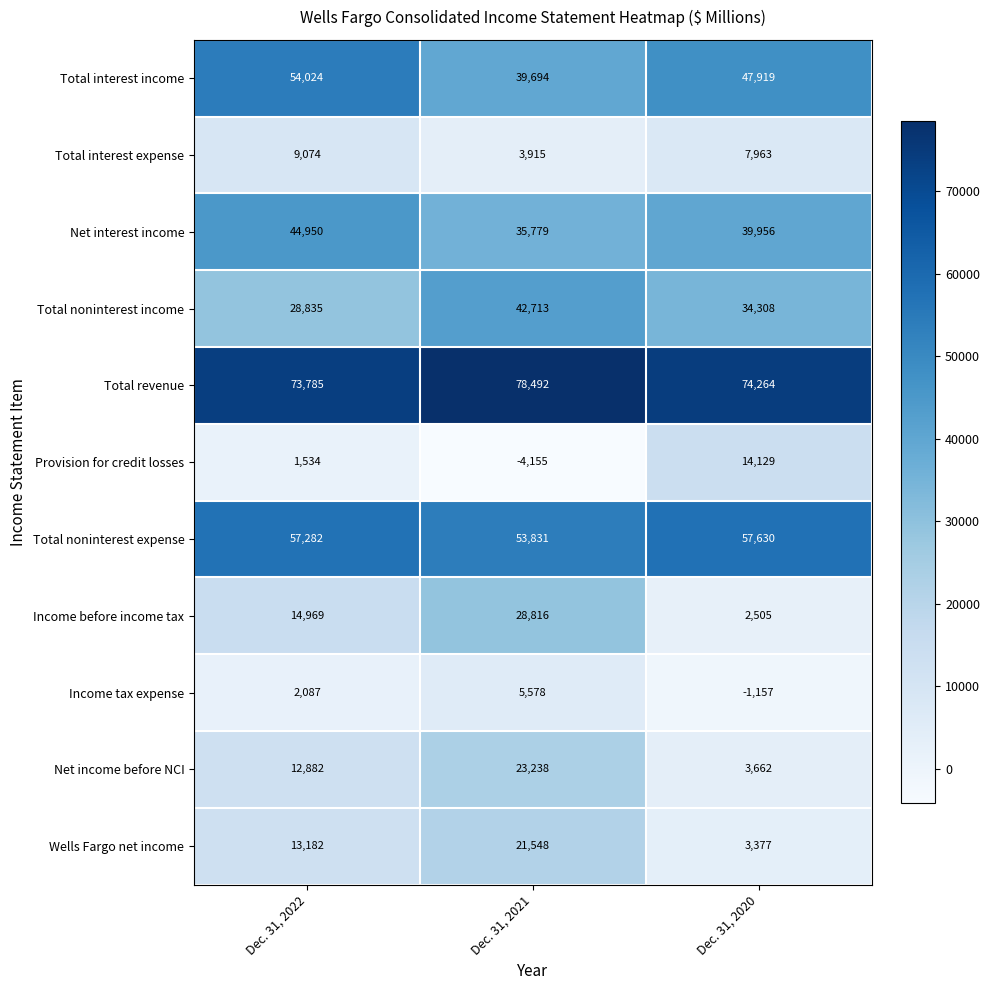

Which label corresponds to the largest value in the chart?

Dec. 31, 2021